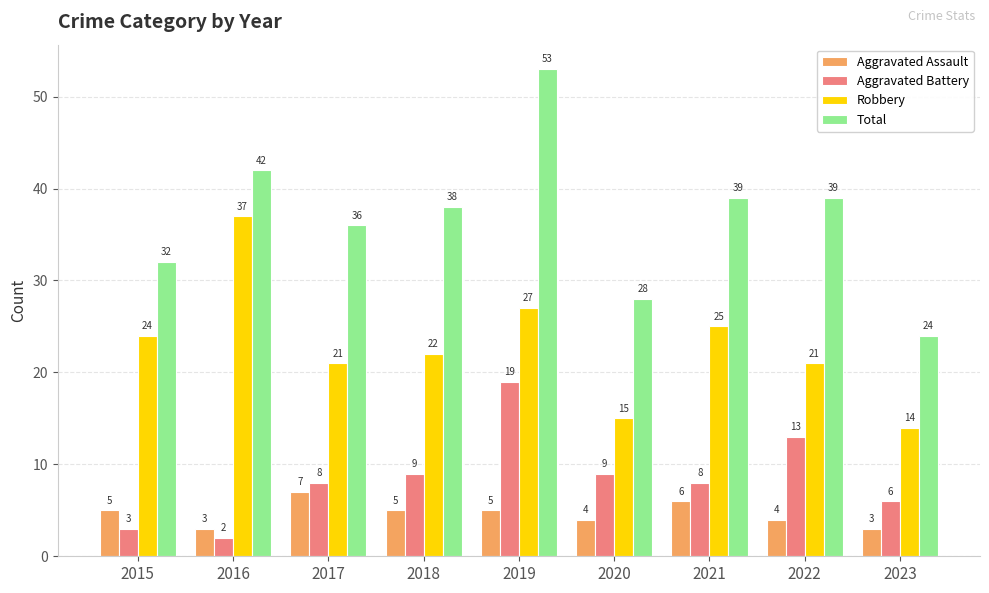

Is it true that Robbery equals 23 at 2020?

False